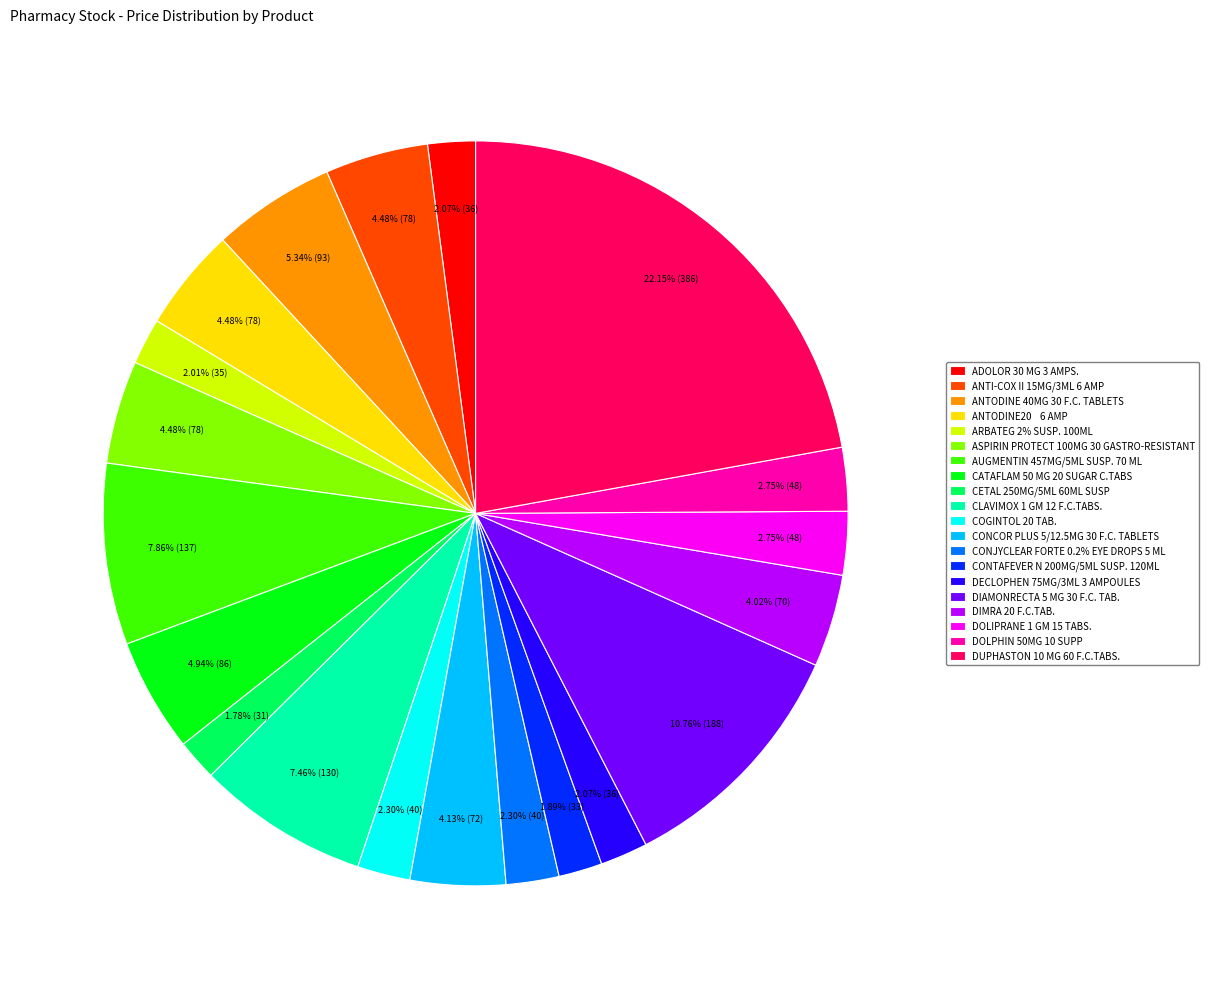

Approximately how many times larger is the value at ANTI-COX II 15MG/3ML 6 AMP compared to DIAMONRECTA 5 MG 30 F.C. TAB.?

0.4